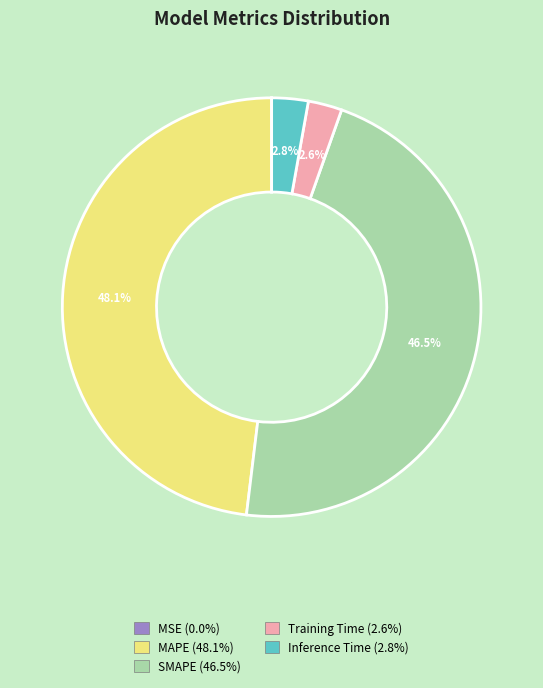

To the nearest percent, what is the average slice percentage?

20%